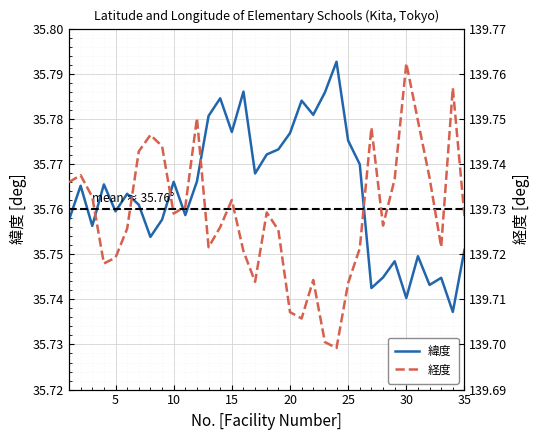

Which series has the widest spread of values?

経度